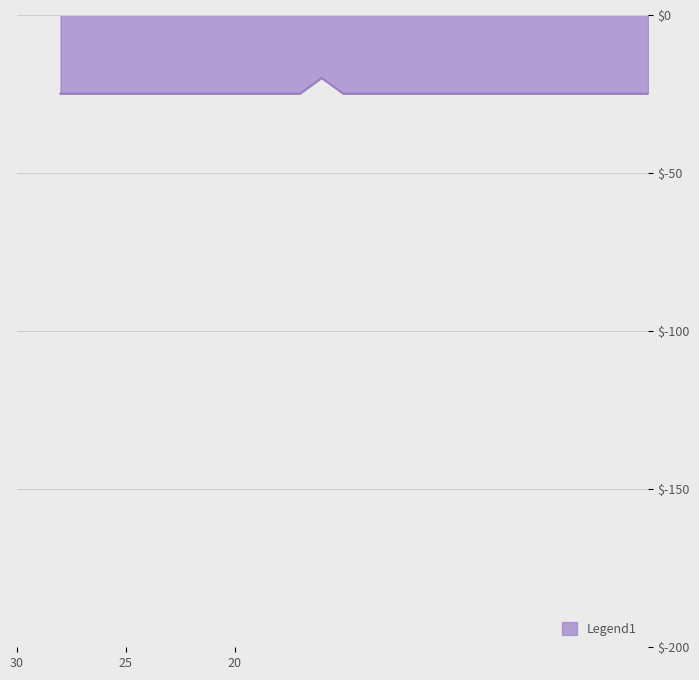

How many values exceed -24?

1